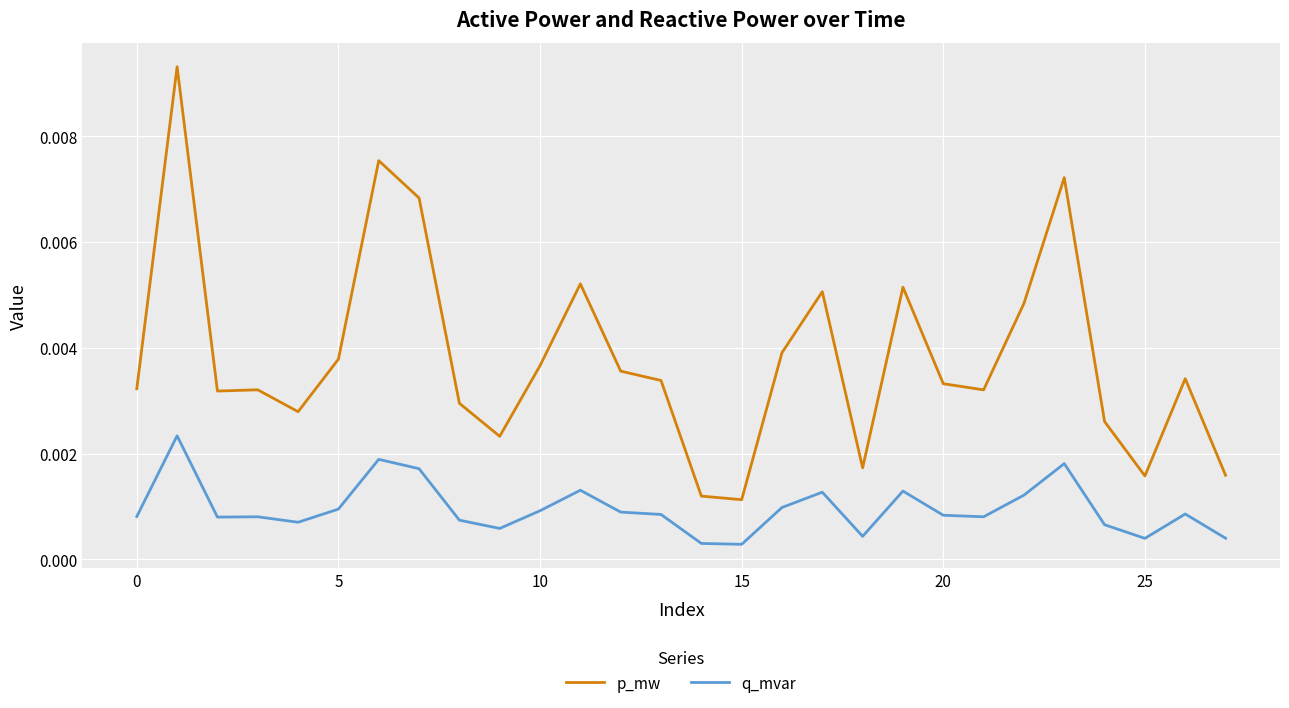

Which series has the widest spread of values?

p_mw